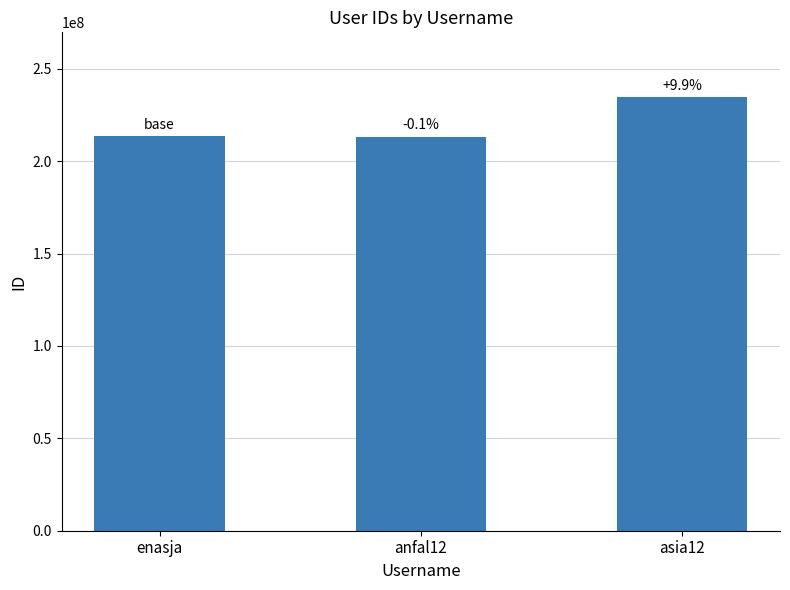

How many bars are there in total?

3